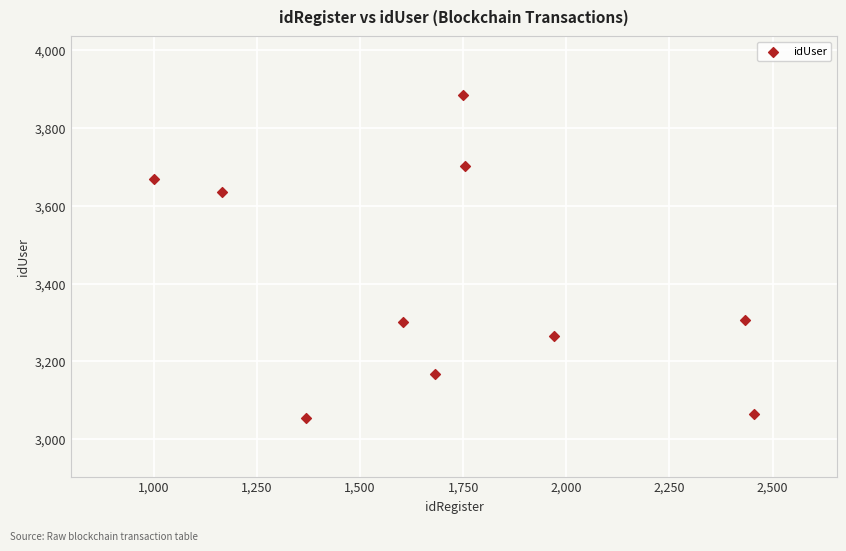

What is the range of Y values (max minus min)?

832